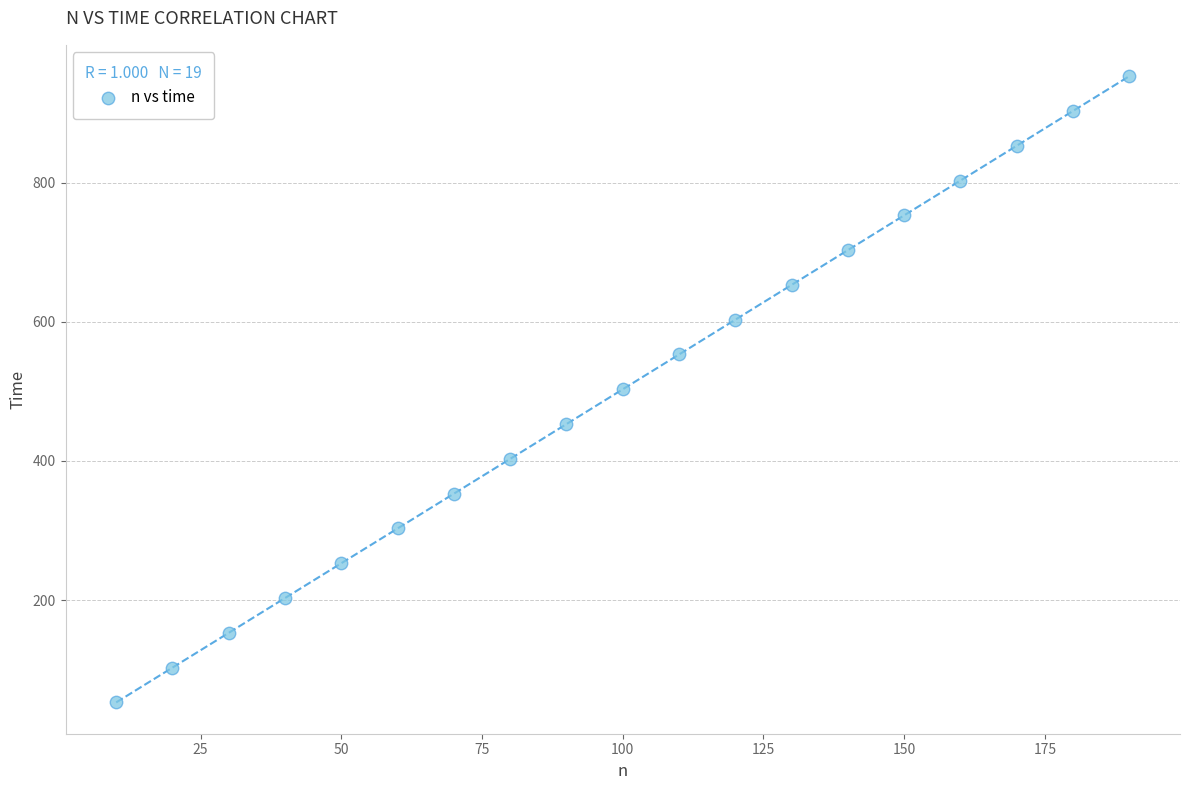

What is the range of Y values (max minus min)?

900